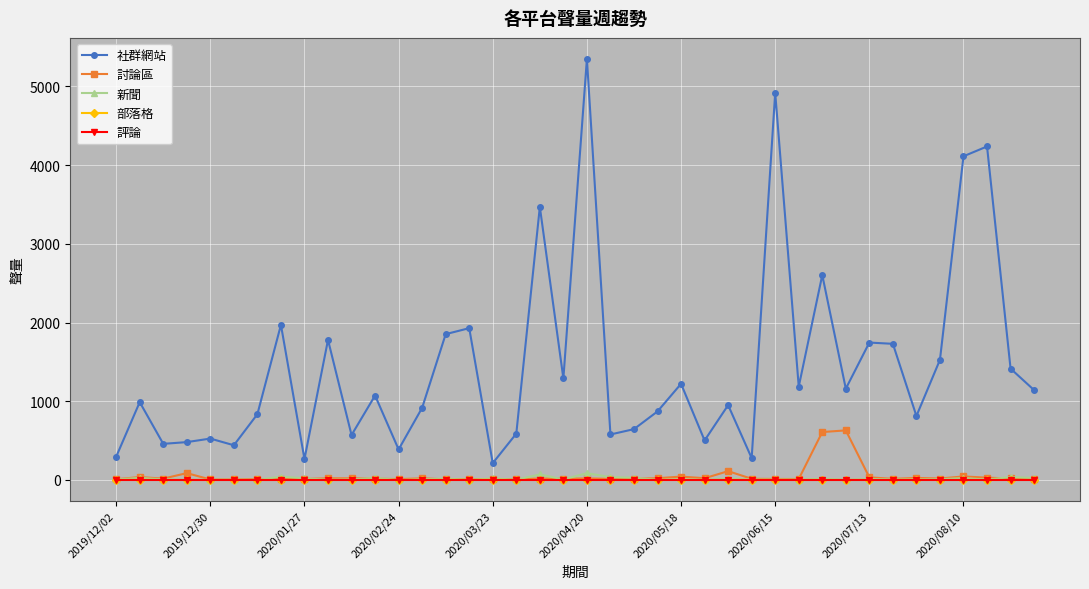

How many lines are shown in the chart?

5